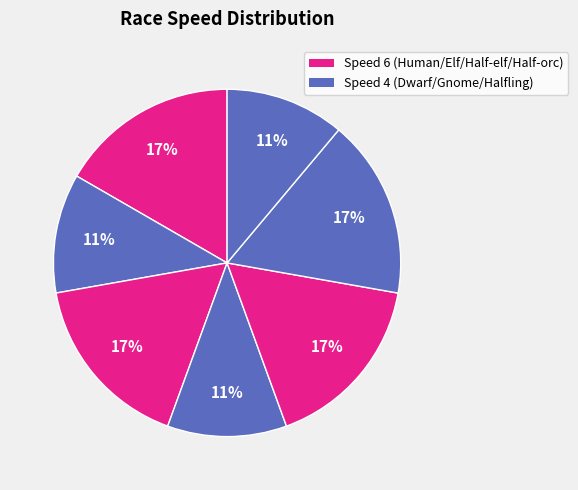

How many slices are in this pie chart?

7